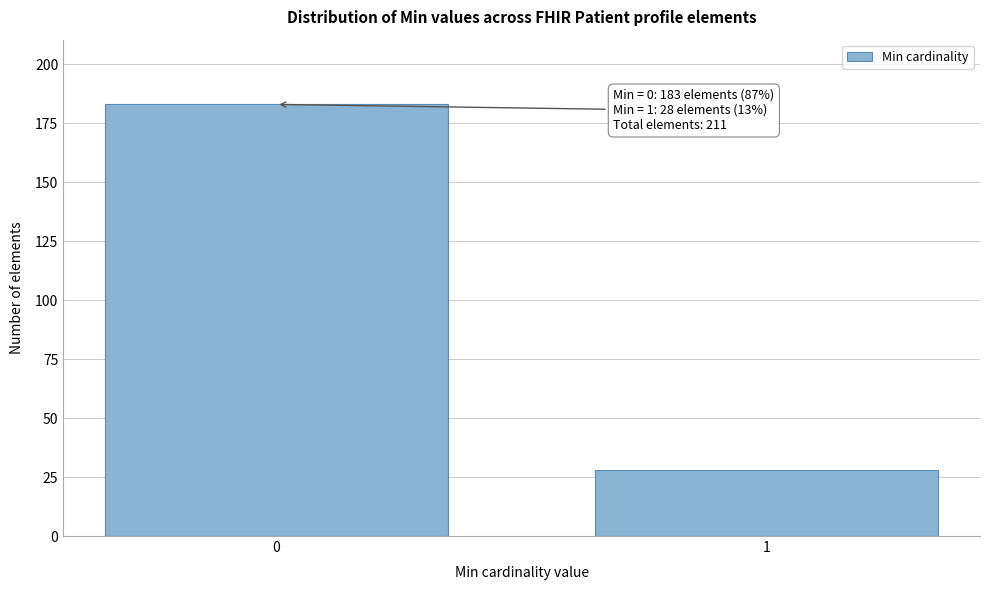

Reading left to right, list all the values displayed in this chart.

183	28